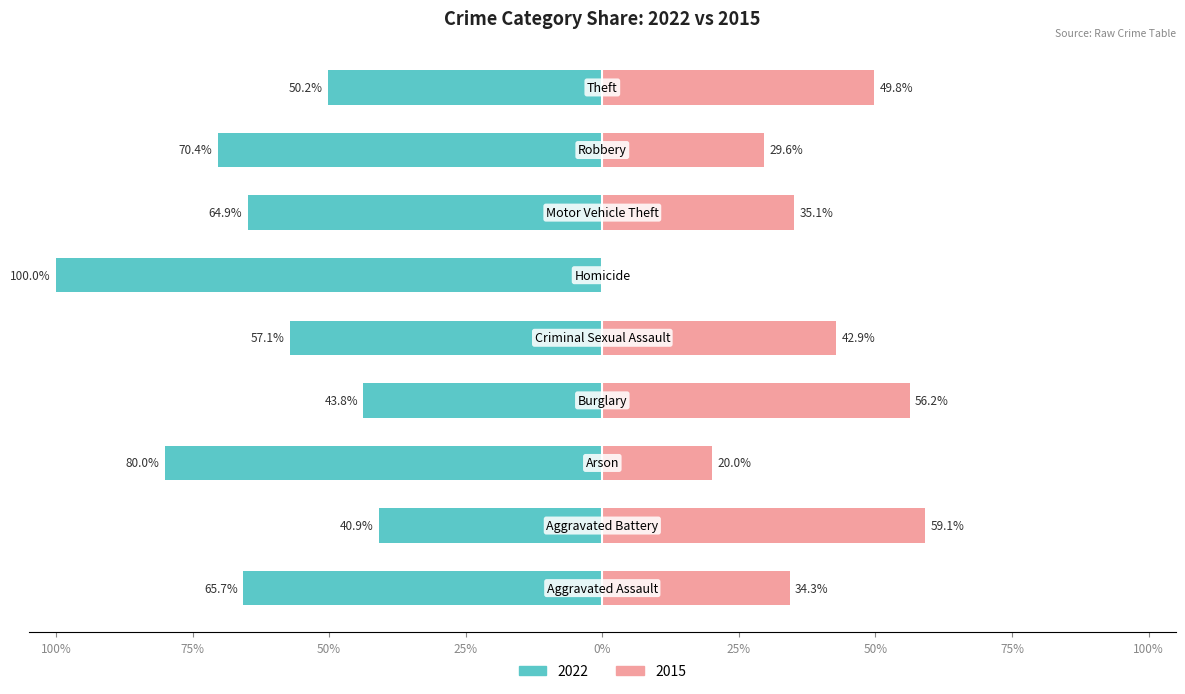

What position from the right is Theft?

1